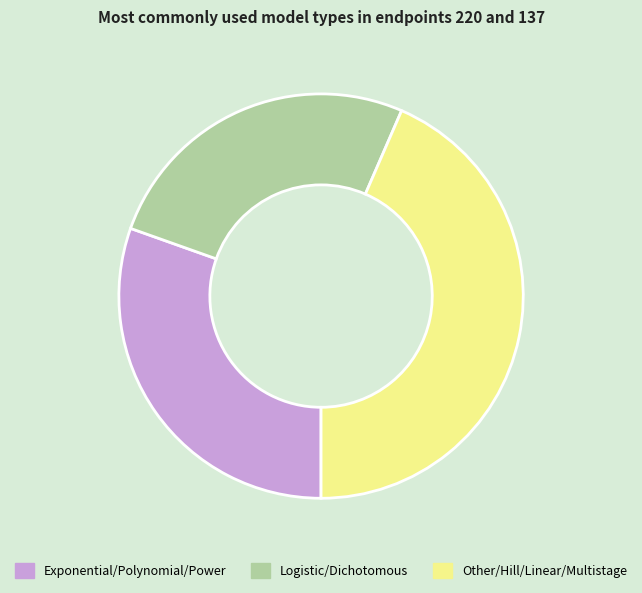

Does any single category account for the majority?

No